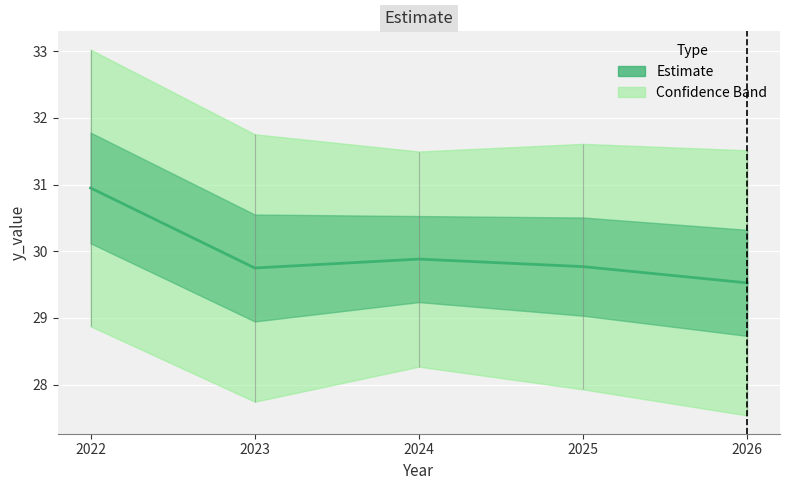

At which category does the data reach its first local peak?

2024